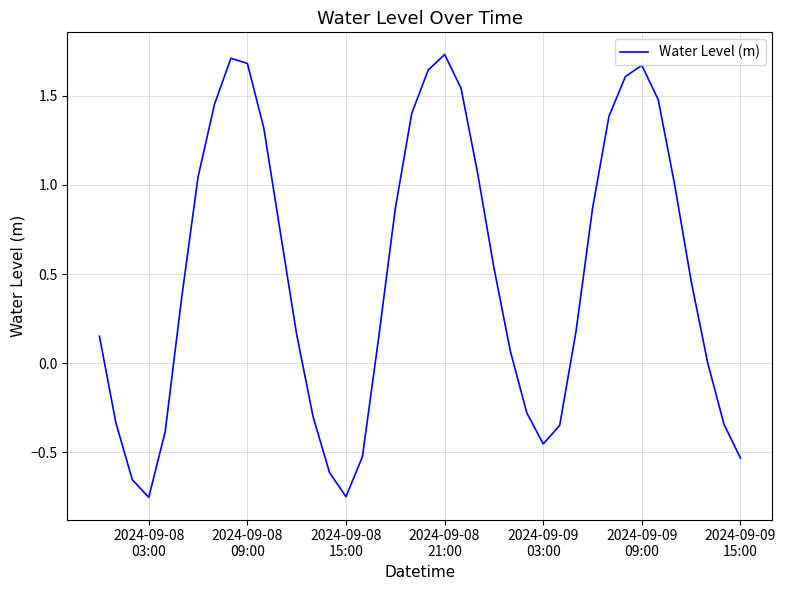

What is the difference between the maximum and minimum values?

2.5